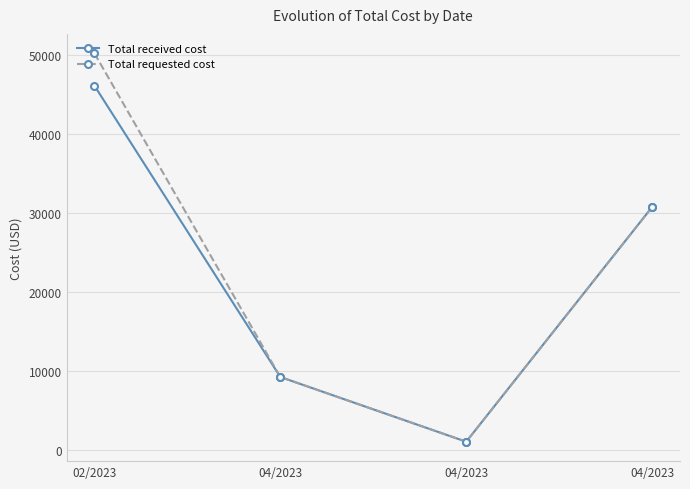

How many interior local valleys does the Total received cost series have?

1